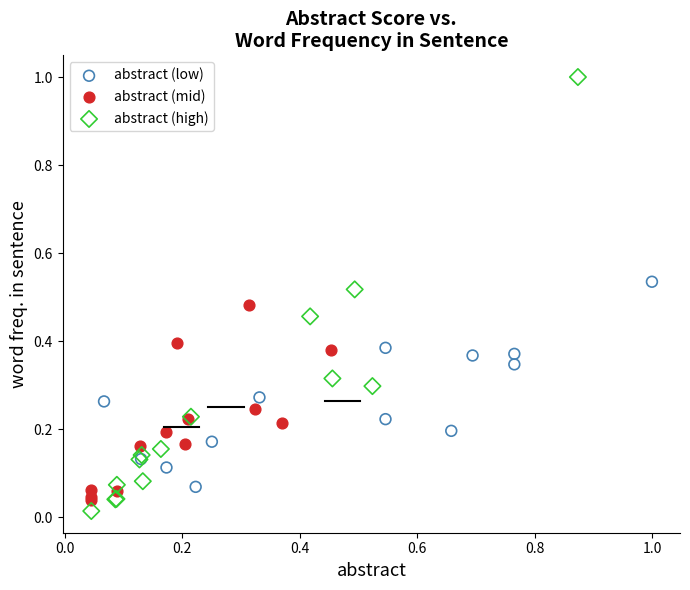

Which series reaches the maximum Y coordinate?

abstract (high)